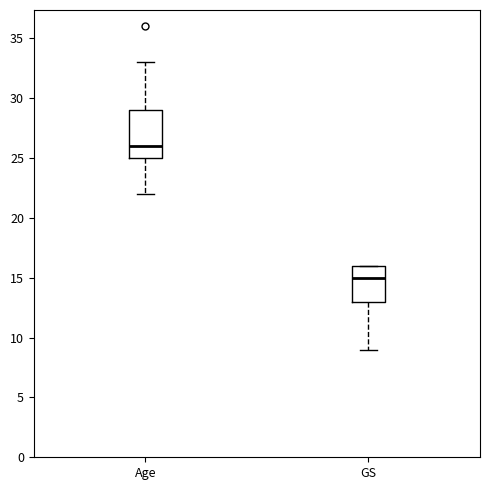

Which box has the lowest median line?

GS